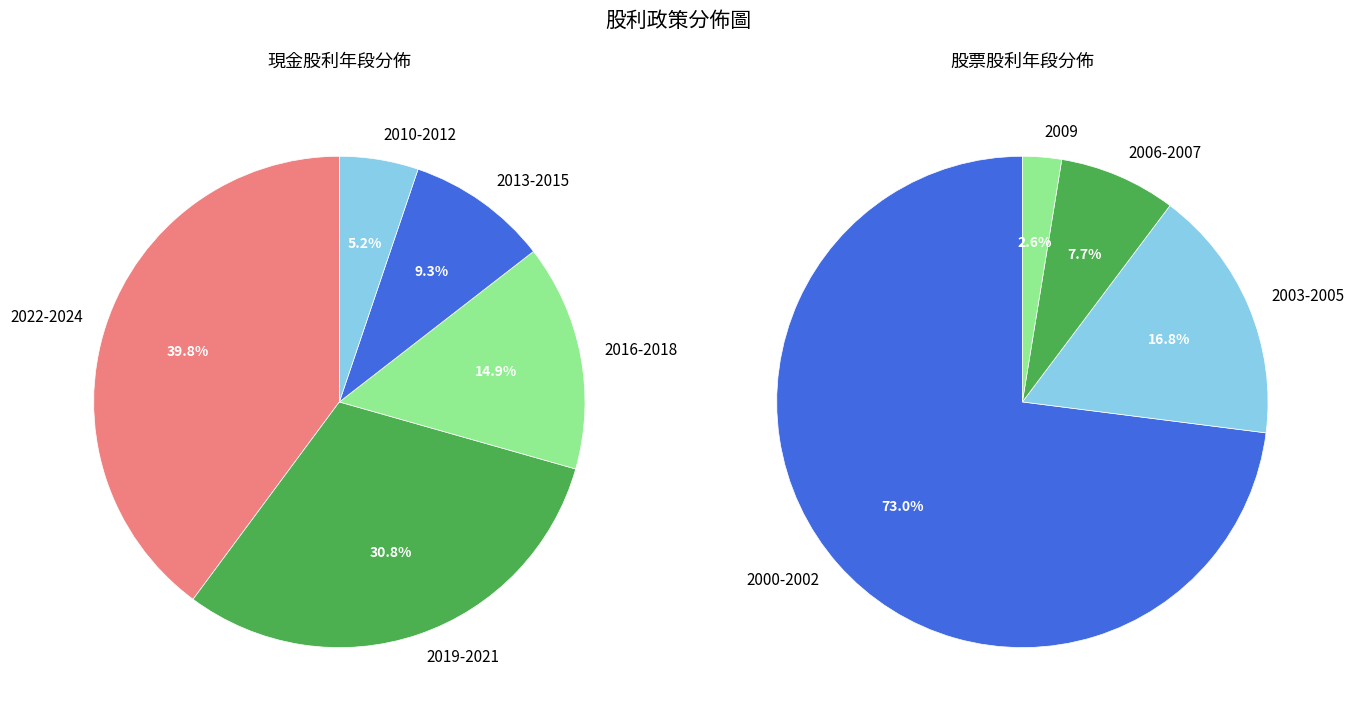

Is 2024 the majority of the pie?

No